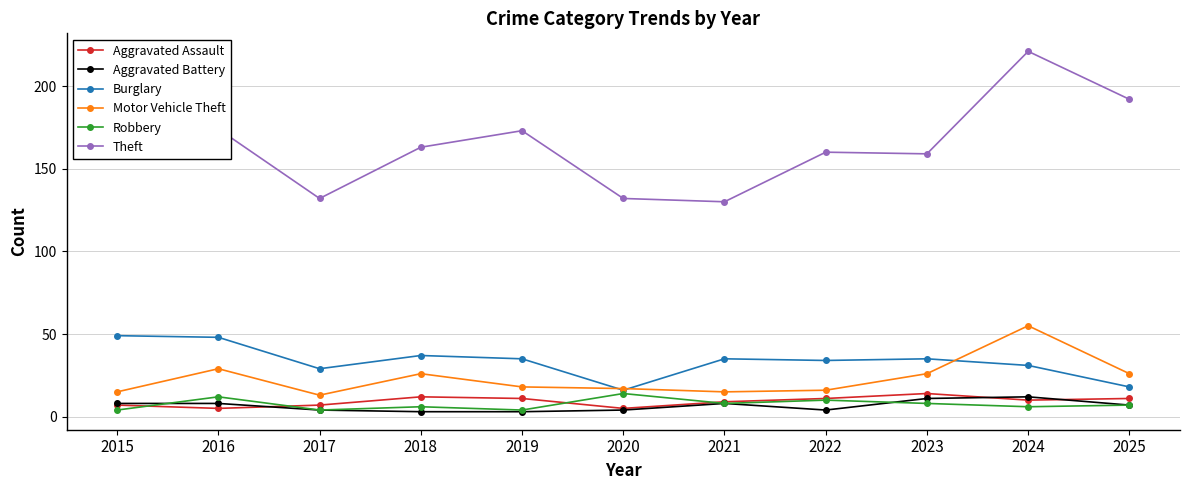

At which label does Motor Vehicle Theft reach its peak?

2024